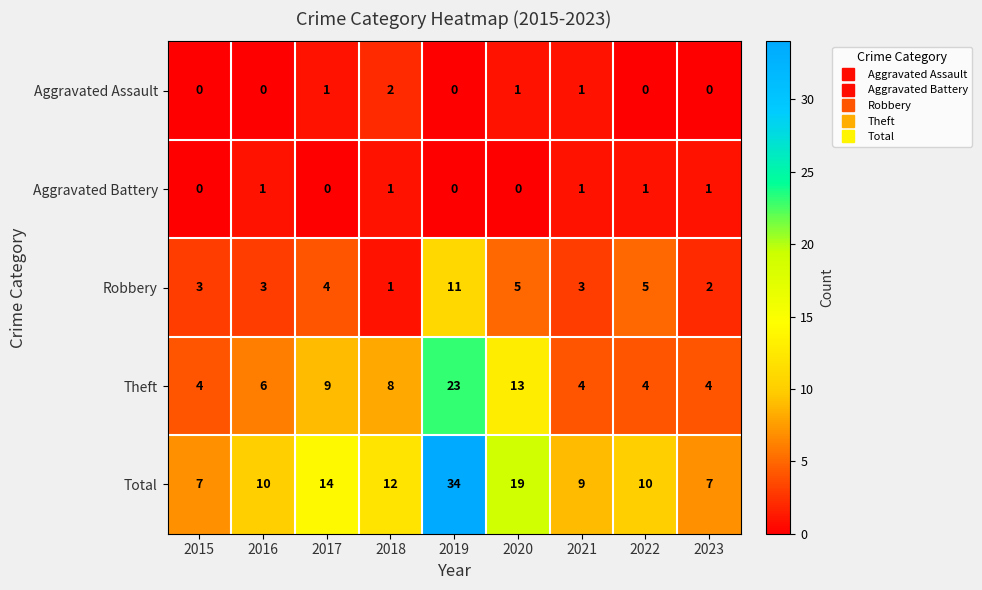

What is the sum of all Robbery values?

37